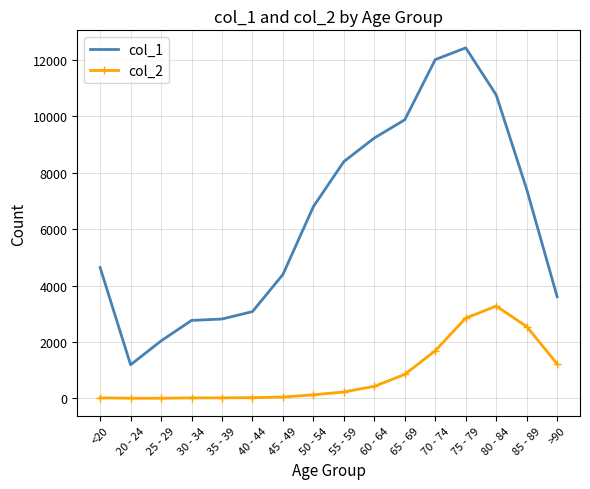

The value of col_2 at 65 - 69 is 1360. True or false?

False